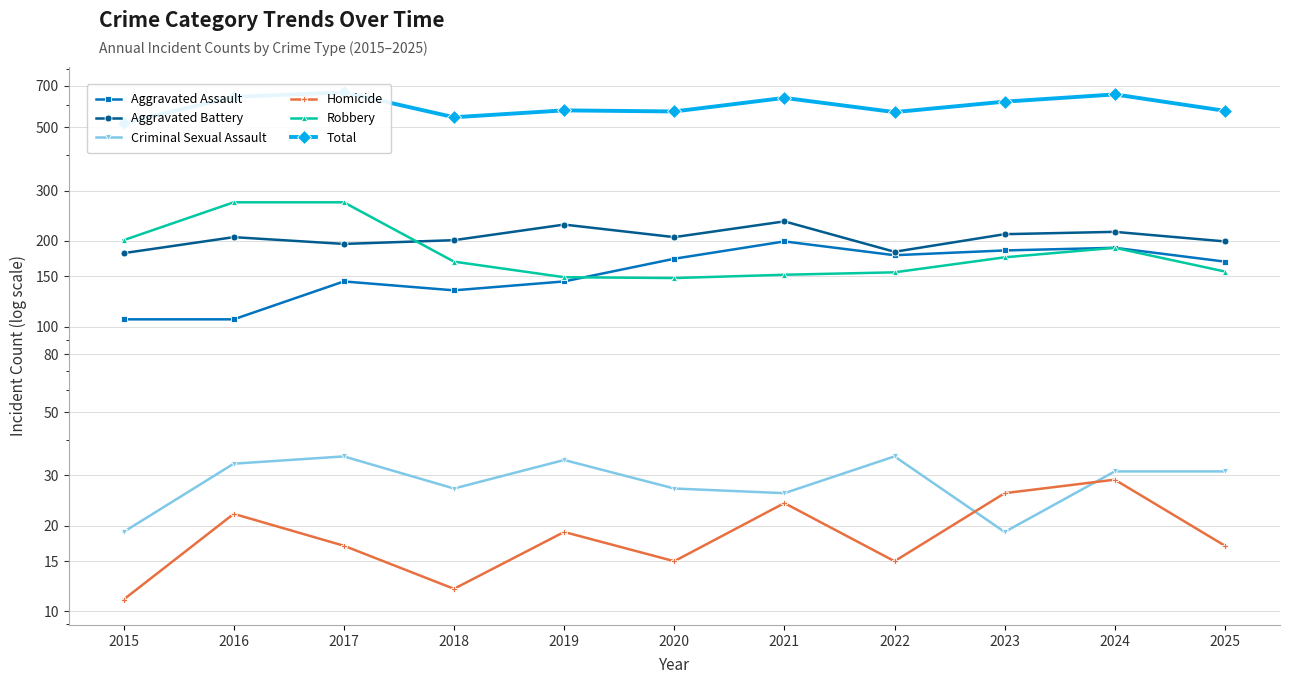

What is the total value across all series at 2020?

1138